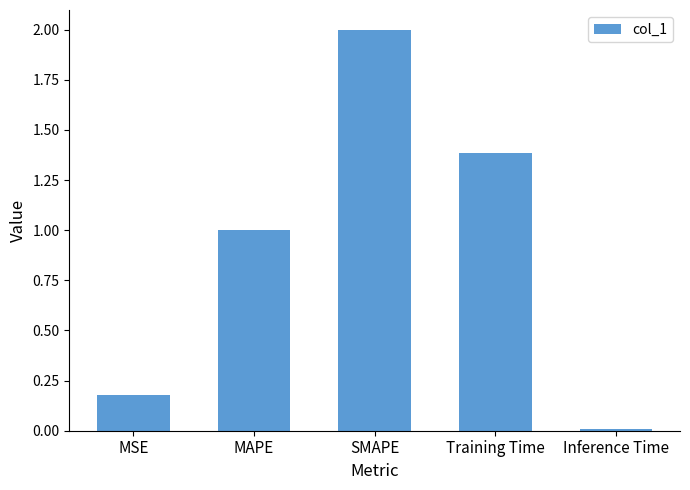

What position from the right is MSE?

5